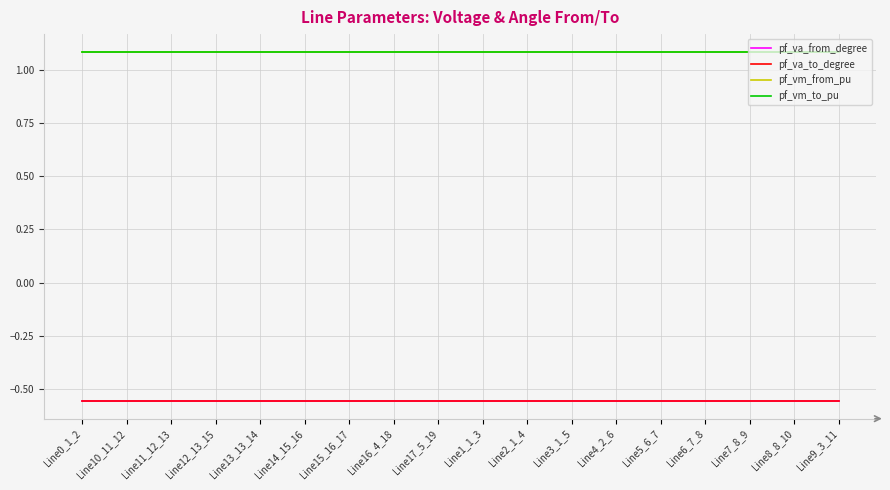

What is the label of the 4th point from the left?

Line12_13_15